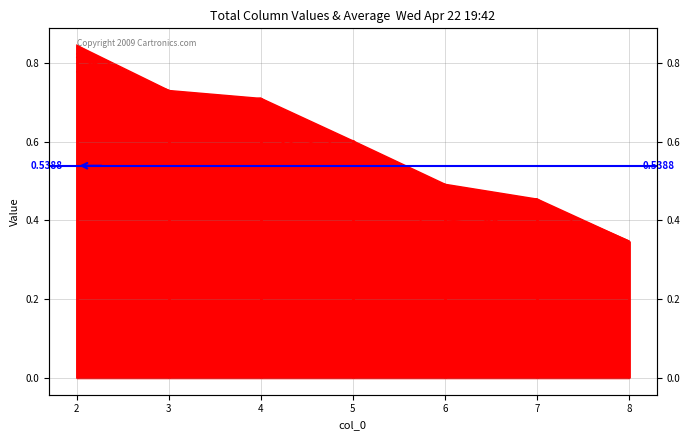

Where is col_4 nearest to the value 0?

8